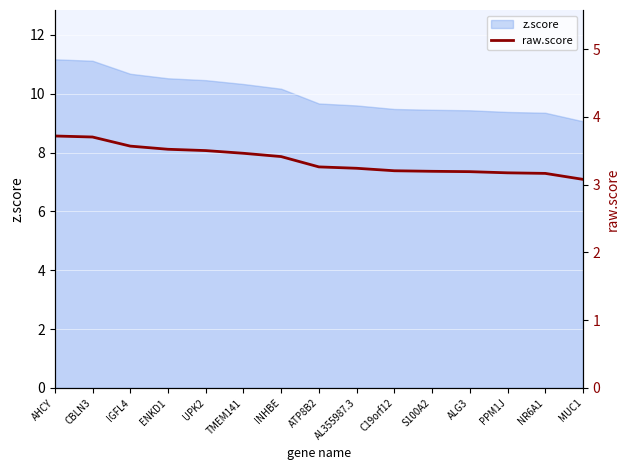

Does the chart display data point markers on the line(s)?

No